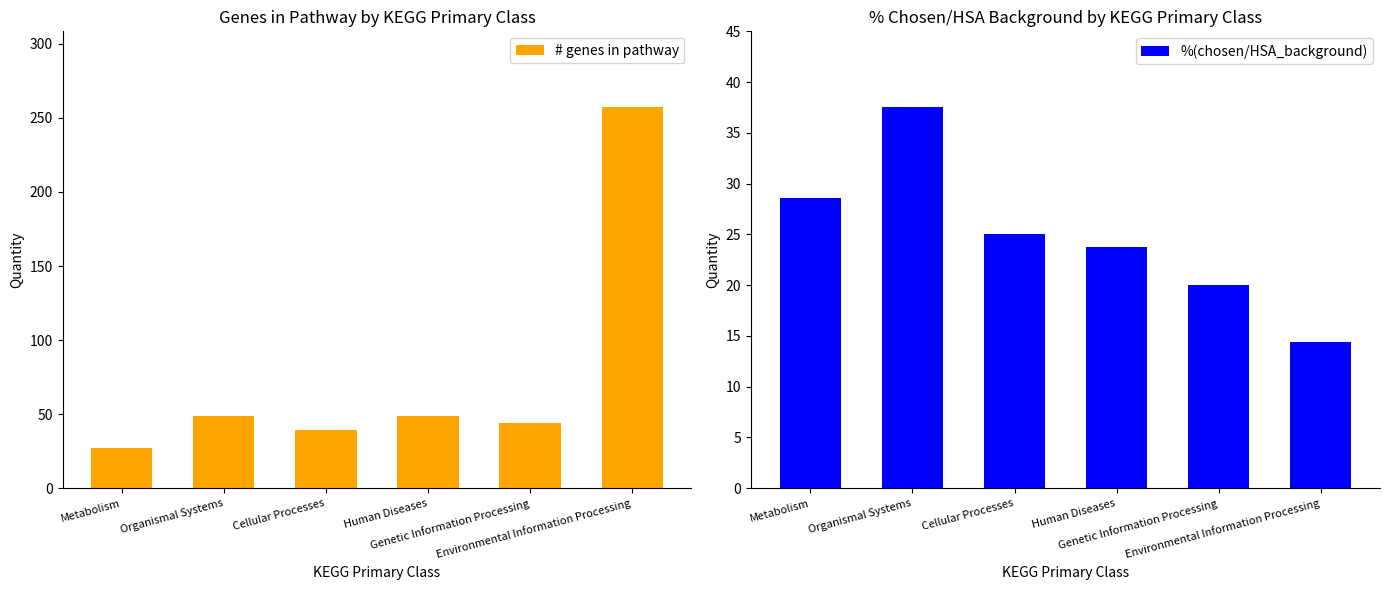

What is the minimum value shown in the chart?

14.4